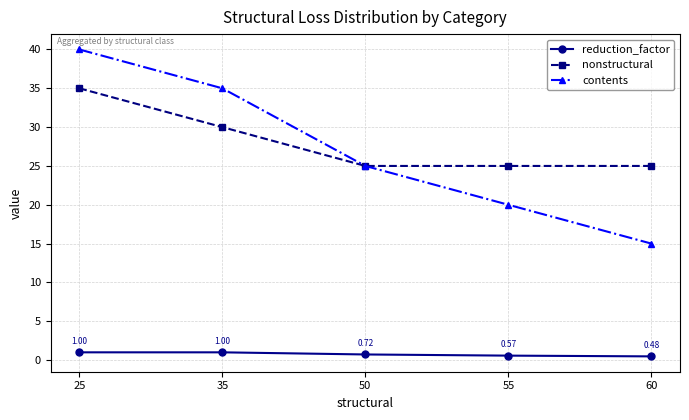

Which series changed the most between 35 and 55?

contents